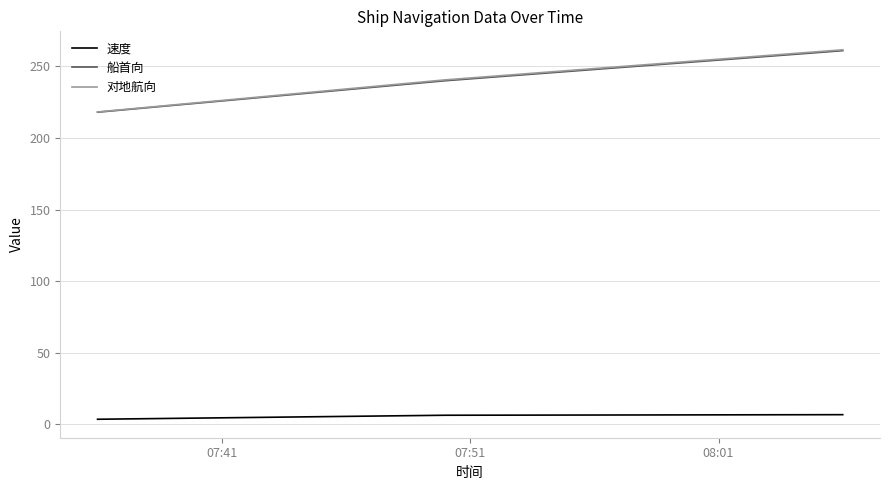

What is the highest value of the 速度 series?

6.7